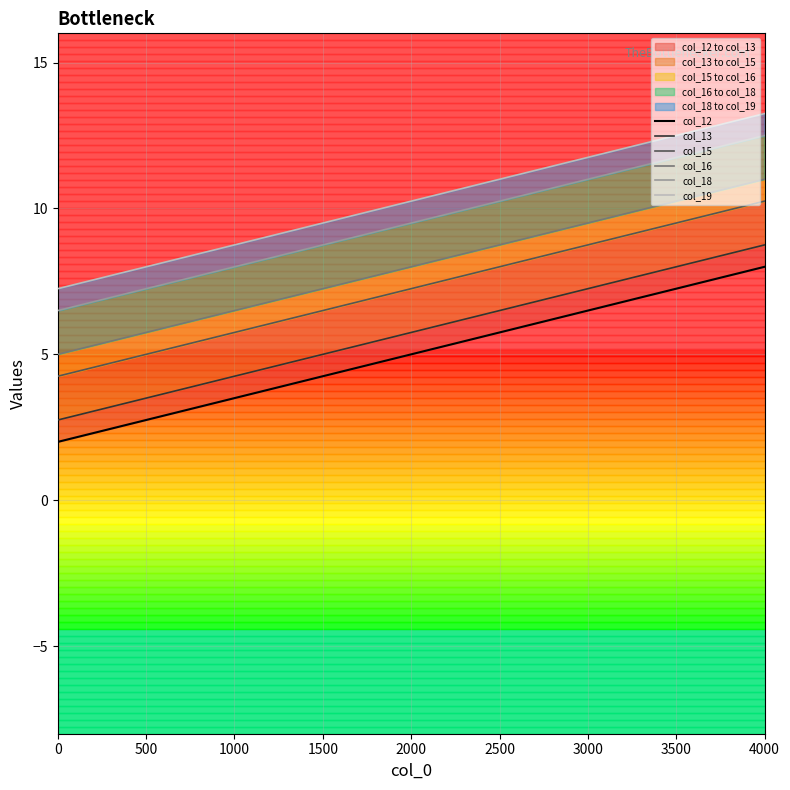

What is the difference between the second highest and minimum values in the col_19 series?

5.2